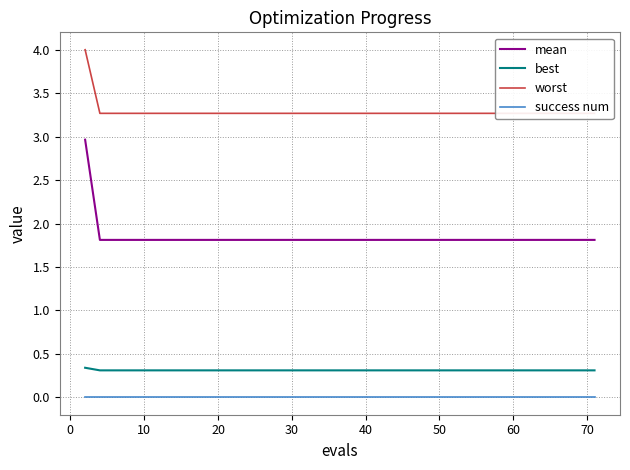

True or false: worst has more than 2 interior local peaks.

False